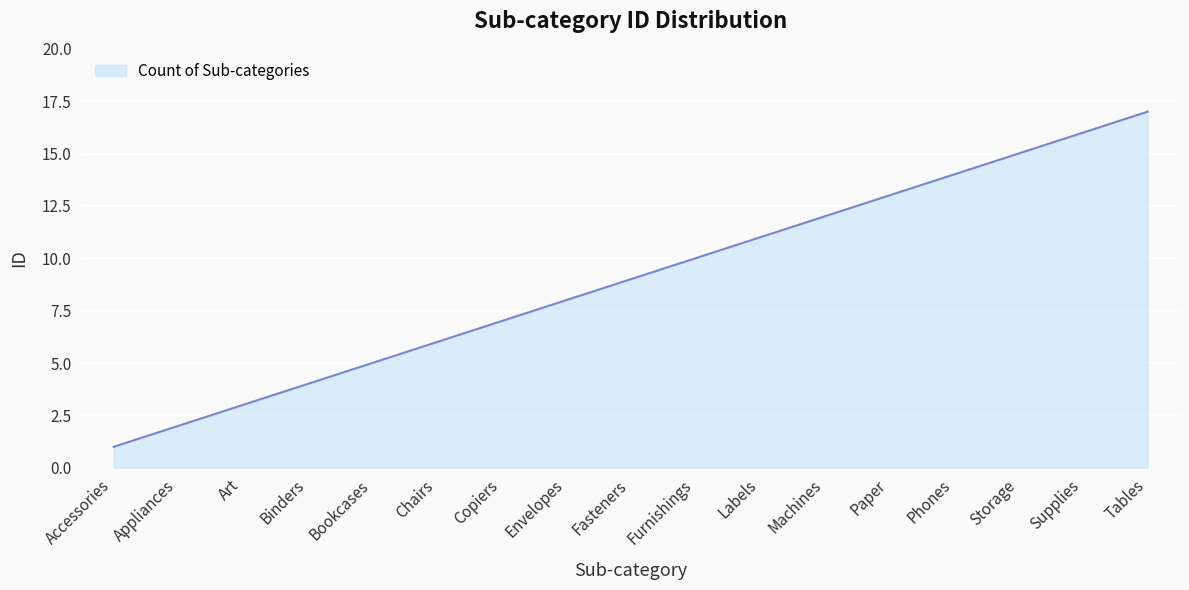

How many values are below 9?

8